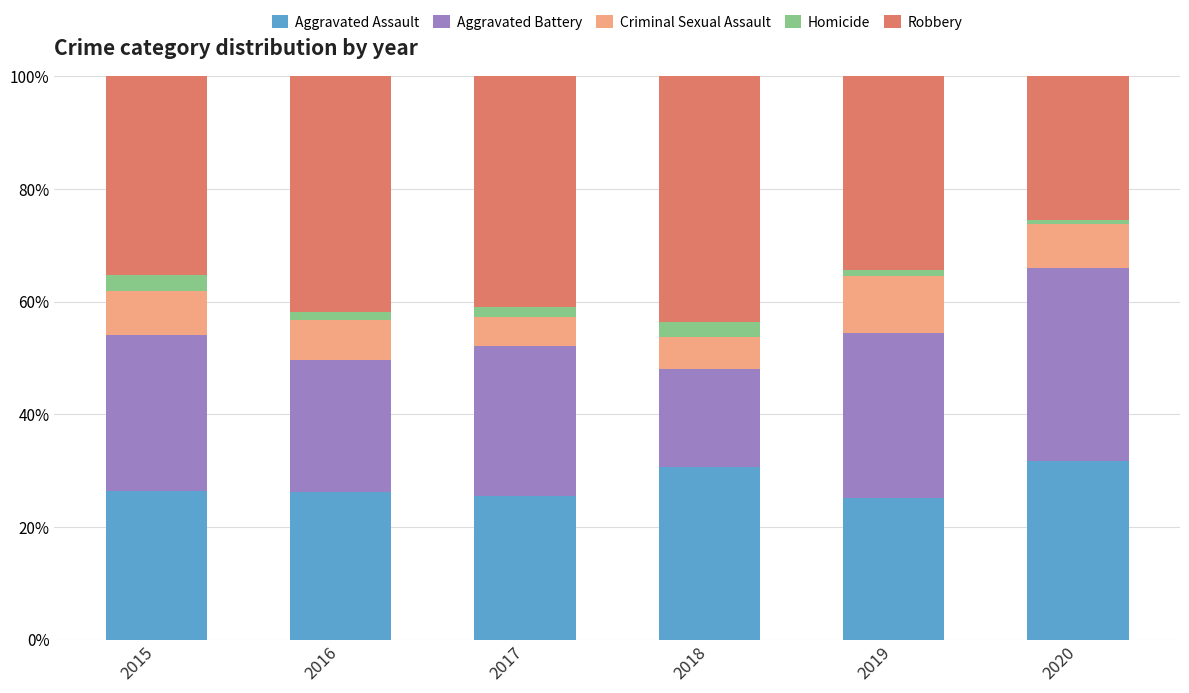

What is the maximum value for Aggravated Assault?

31.6